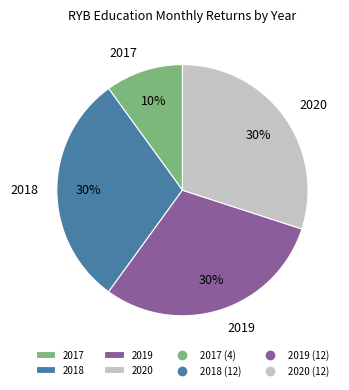

How many segments does this pie chart have?

4